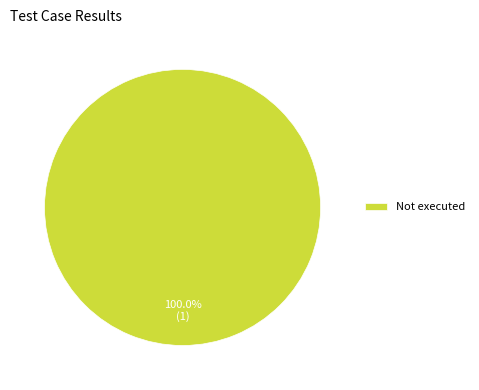

How many segments does this pie chart have?

1